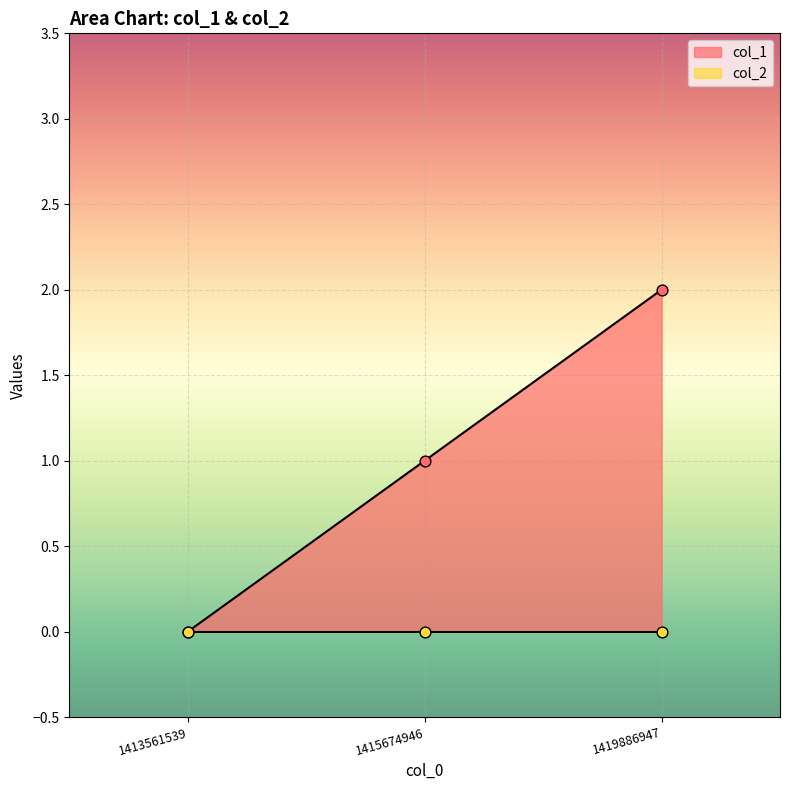

What is the ratio of the value at 1415674946 to the value at 1419886947?

0.5